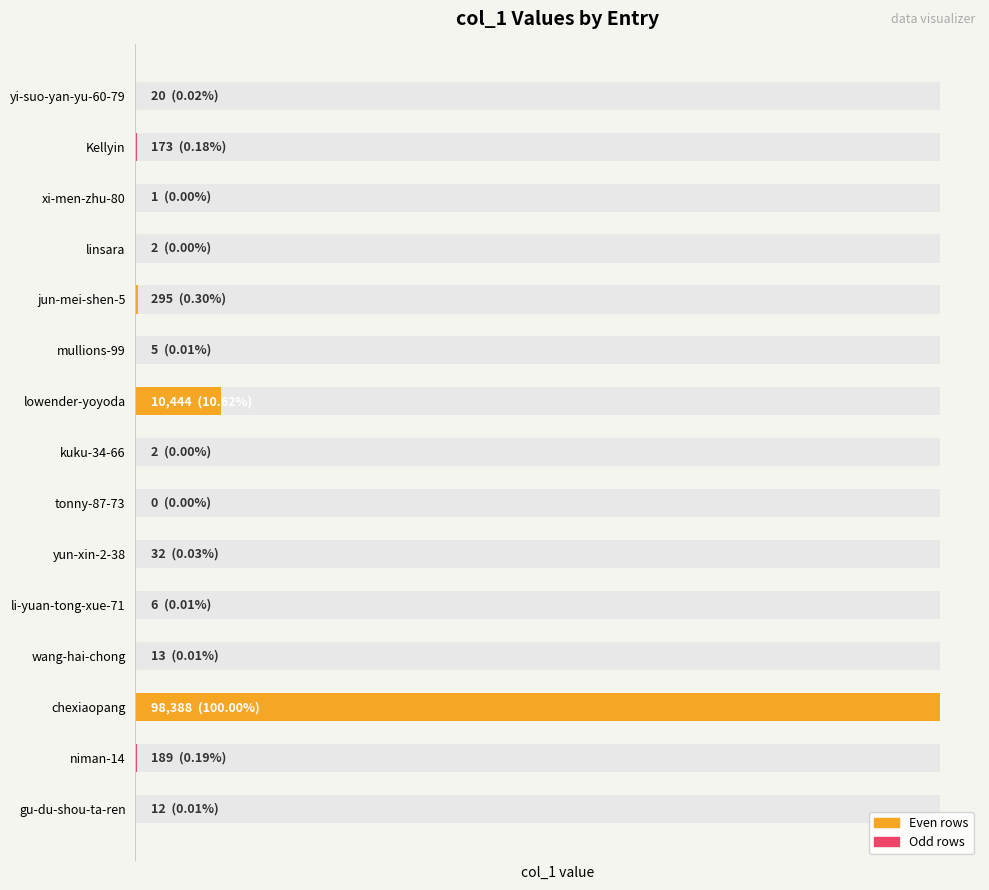

List the labels in order of value, smallest first.

8, 2, 3, 7, 5, 10, 14, 11, 0, 9, 1, 13, 4, 6, 12